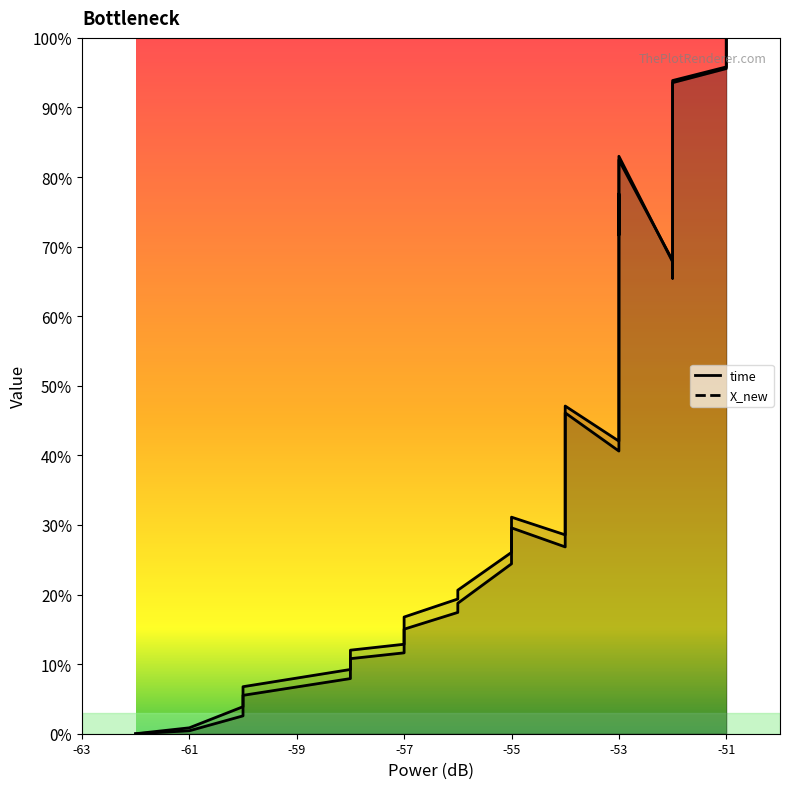

Reading right to left, transcribe all the data shown in this chart.

time: 100.0	97.1	95.6	93.6	89.7	87.2	84.7	73.2	65.5	68.0	82.5	79.3	71.7	77.4	67.0	61.9	58.7	56.6	53.7	51.3	49.0	44.7	40.6	46.1	38.0	34.1	31.9	26.8	29.6	24.4	18.8	17.4	15.0	11.6	10.8	7.9	5.5	2.6	0.4	0.0
X_new: 100.0	97.2	95.8	93.9	90.2	87.9	85.4	73.4	65.5	67.8	83.0	79.6	71.7	77.6	66.9	62.1	59.2	57.2	54.3	51.8	49.6	45.8	42.0	47.1	39.5	35.6	33.3	28.6	31.1	26.1	20.6	19.4	16.8	12.9	12.0	9.2	6.8	3.9	0.8	0.0